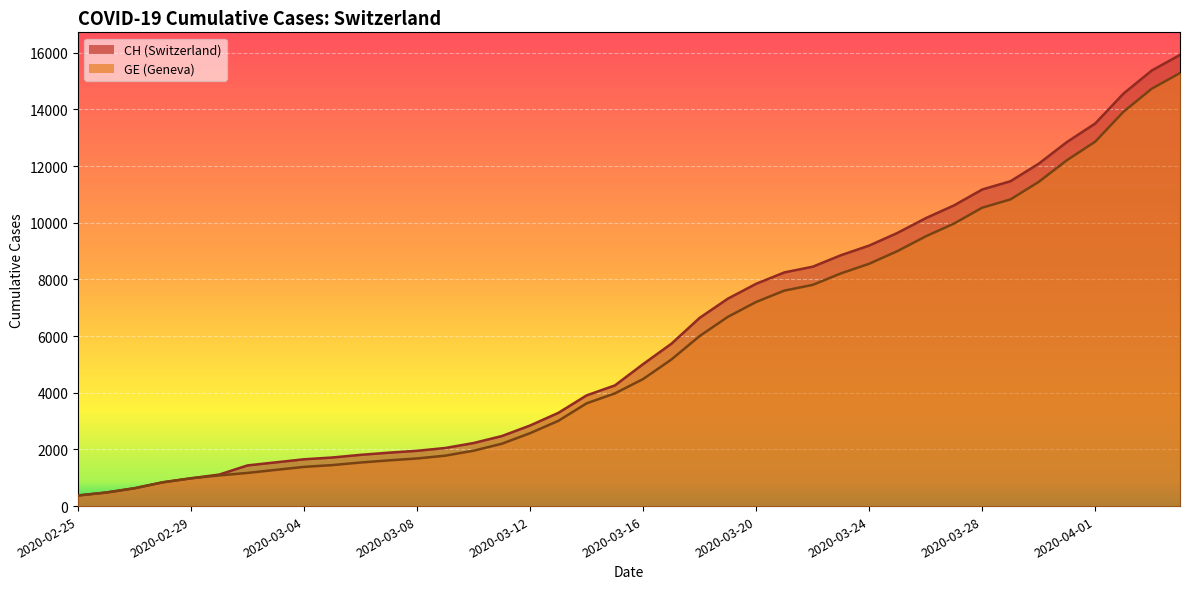

What is the difference between the second highest and minimum values in the CH series?

15000